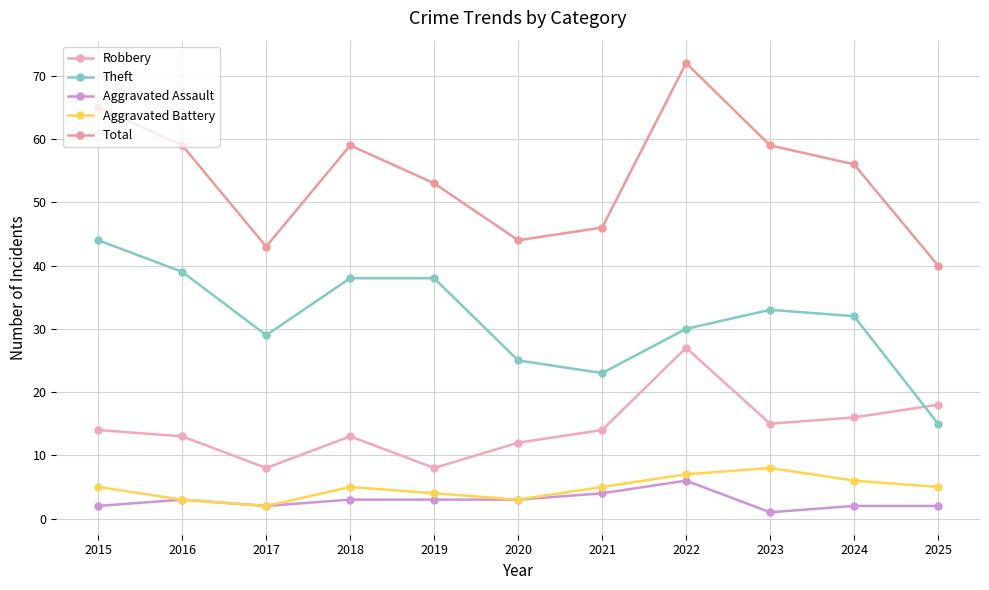

What is the difference between the second highest and minimum values in the Aggravated Assault series?

3